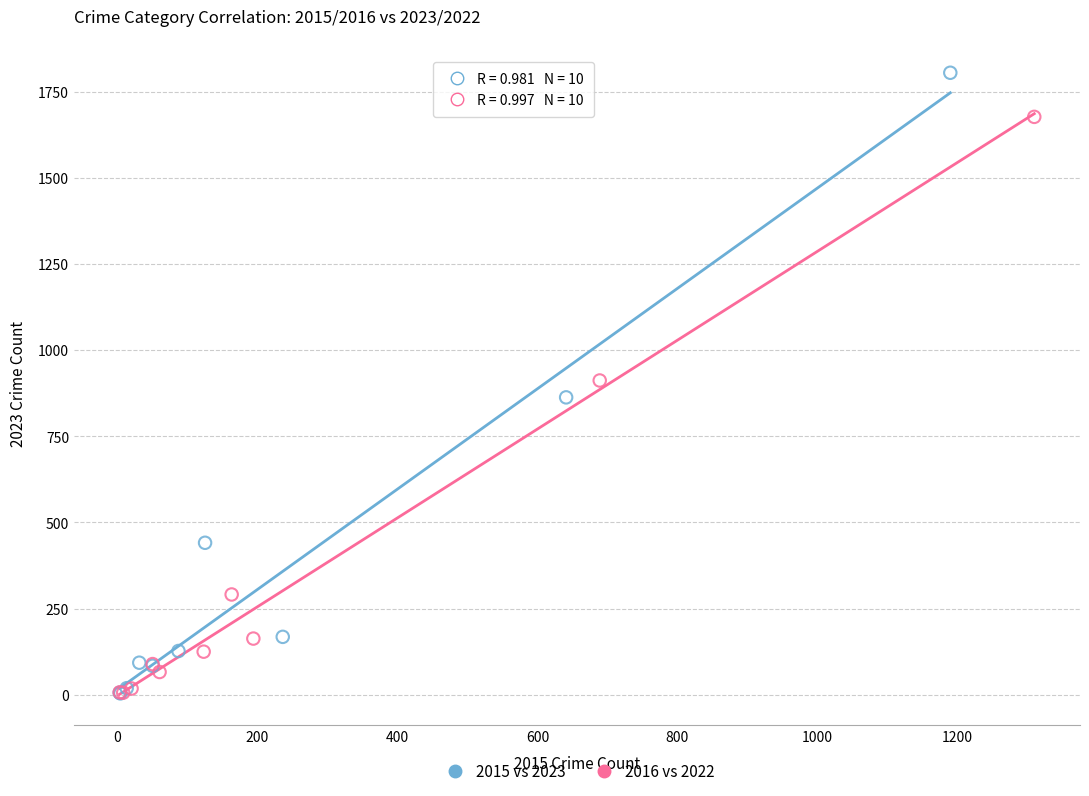

Which series reaches the maximum Y coordinate?

2015 vs 2023